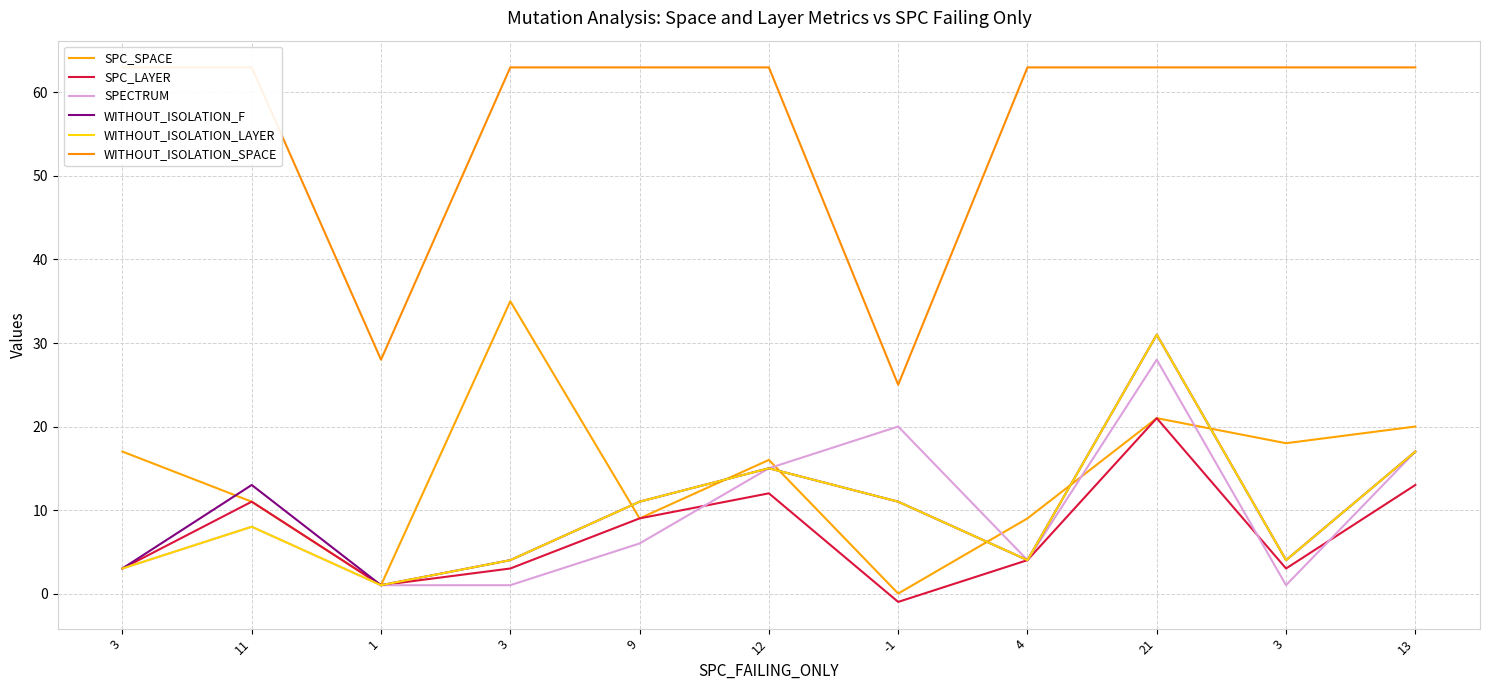

At which category is the sum across all series the highest?

21